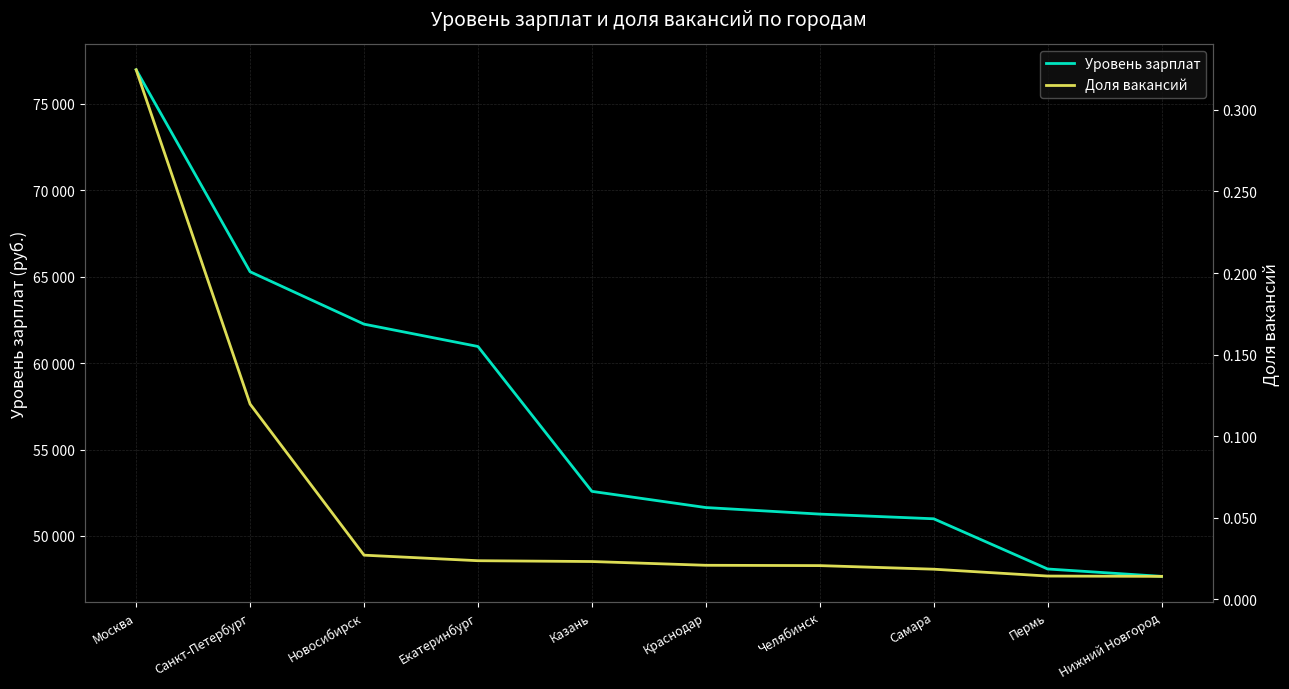

Which category has the highest value in the Уровень зарплат series?

Москва